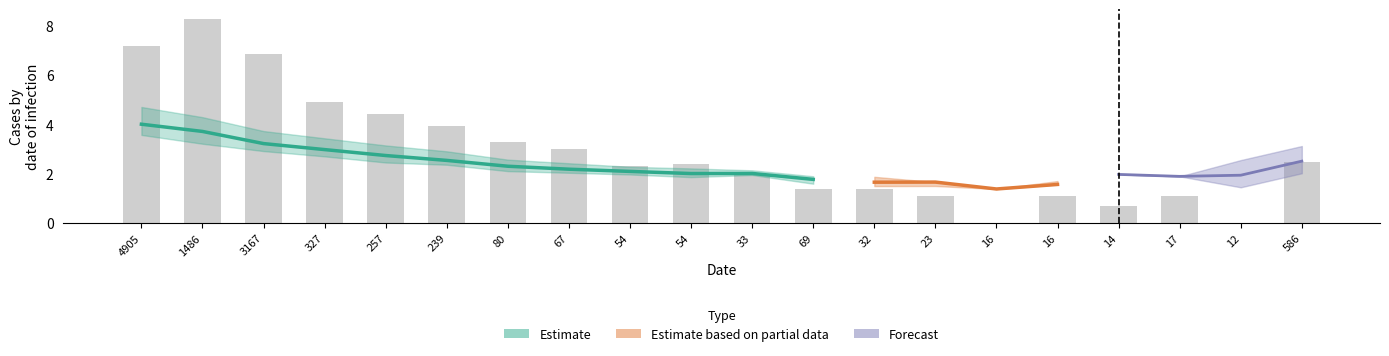

What is the greatest value displayed?

8.3